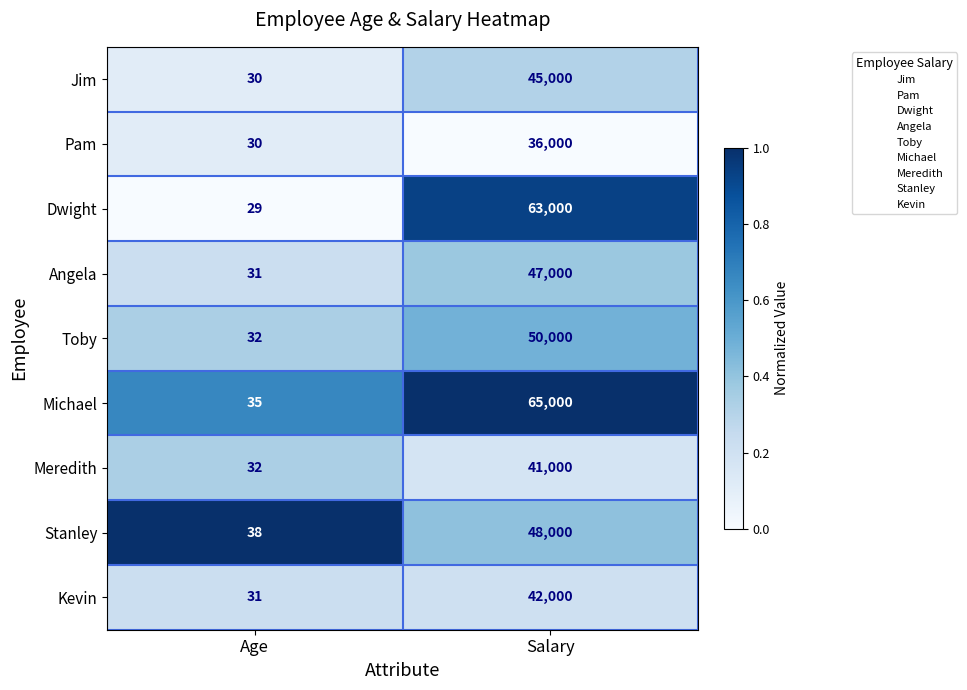

What is the difference between the maximum and minimum values in the Meredith series?

40968